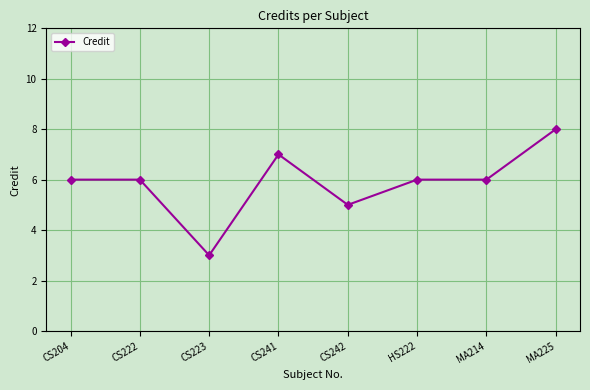

Reading left to right, extract all data points from this chart.

6	6	3	7	5	6	6	8